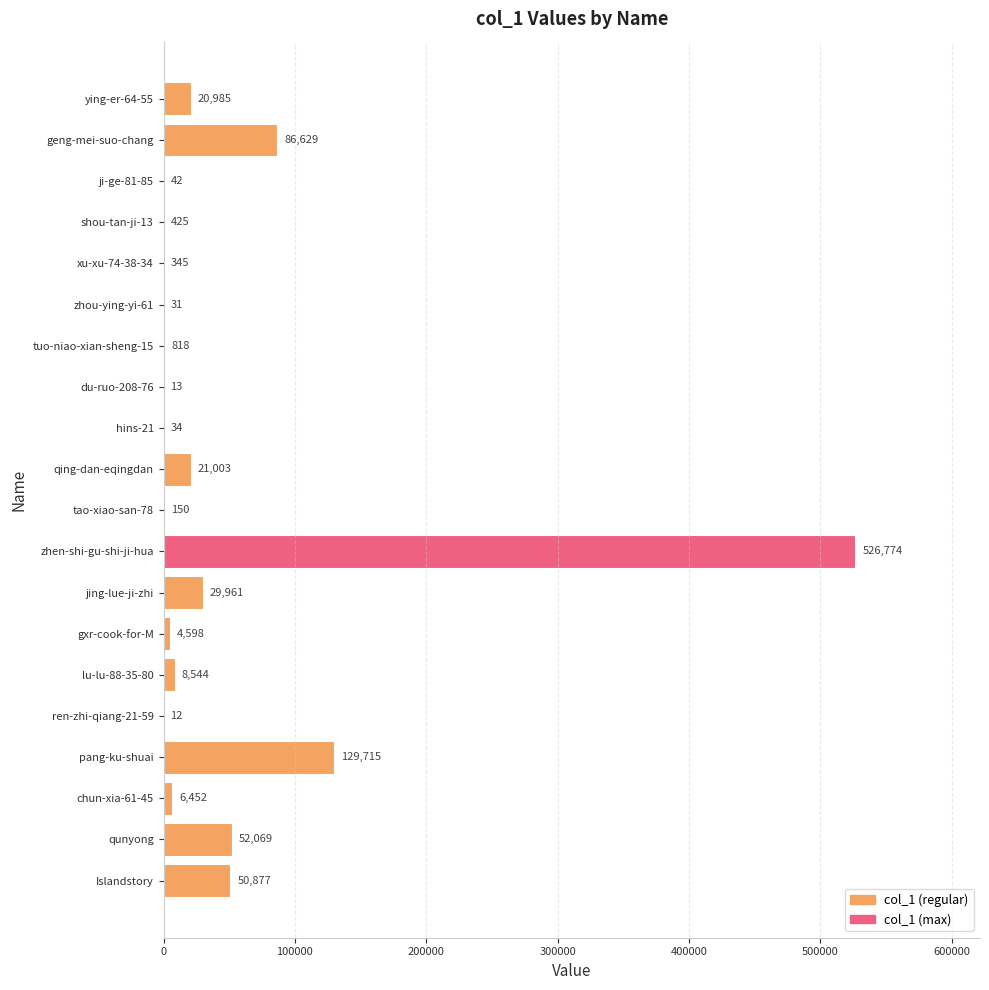

At which category does the chart reach its peak across all series?

zhen-shi-gu-shi-ji-hua